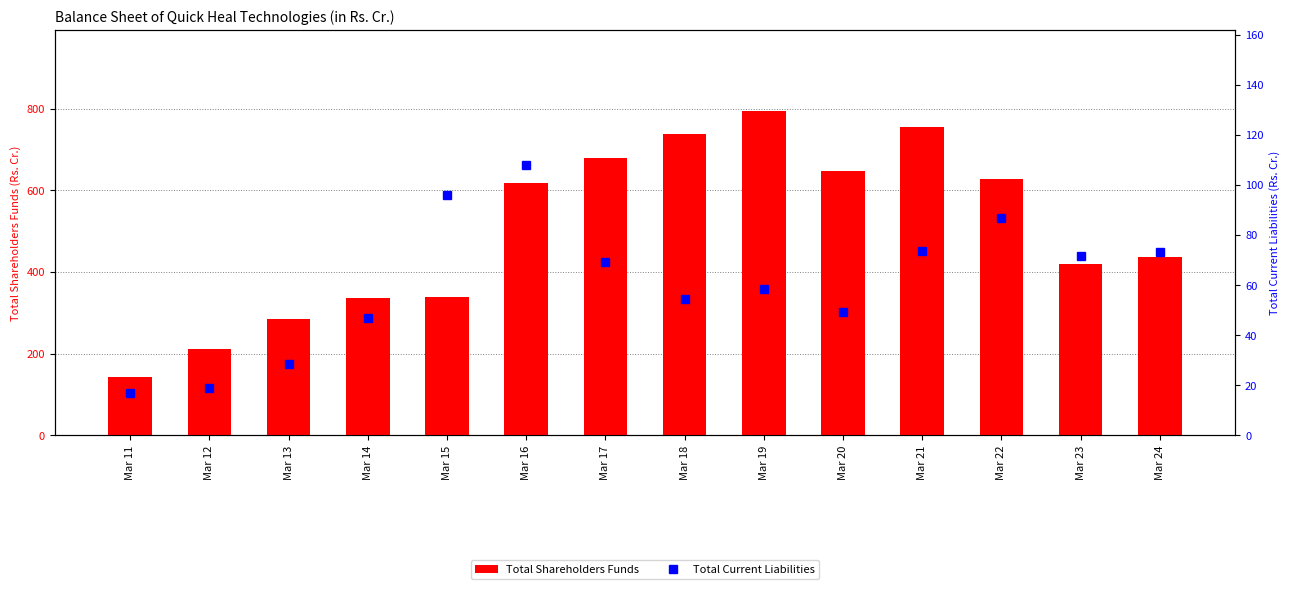

At Mar 13, list the series in order from largest to smallest.

Total Shareholders Funds, Total Current Liabilities